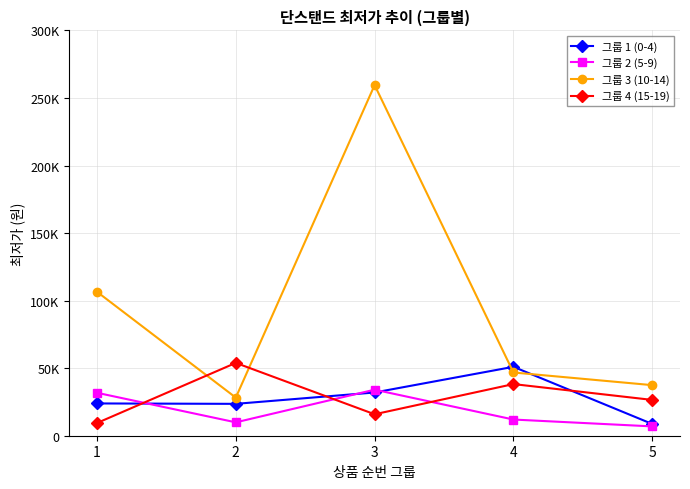

How many interior local valleys does the 그룹 1 (0-4) series have?

1